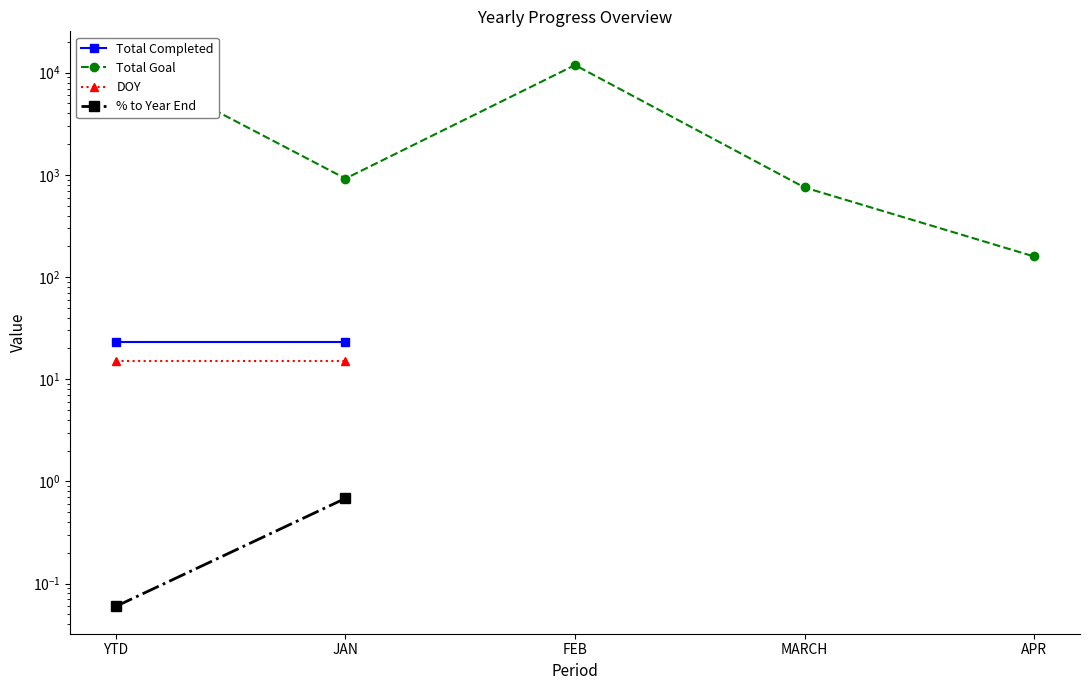

True or false: Total Completed and DOY intersect in this chart.

False